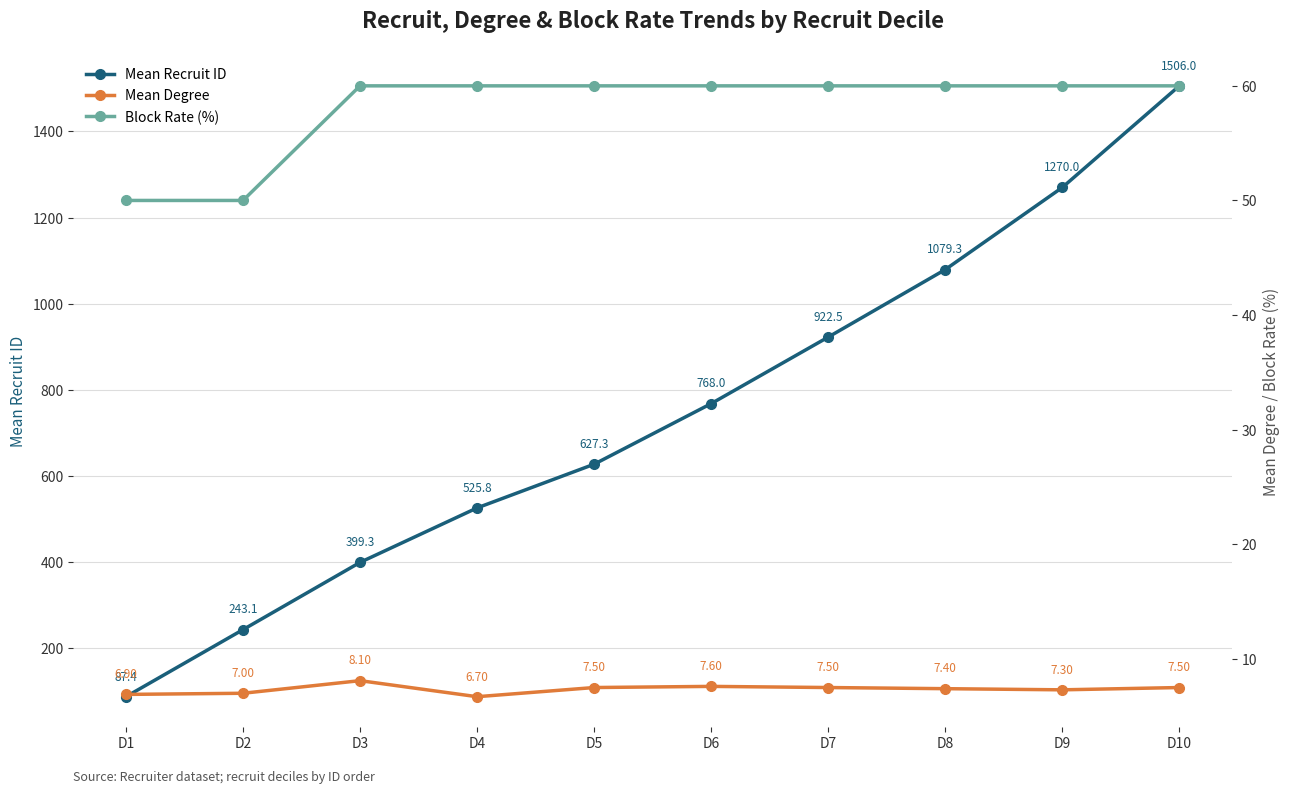

Does the chart have visible grid lines?

Yes